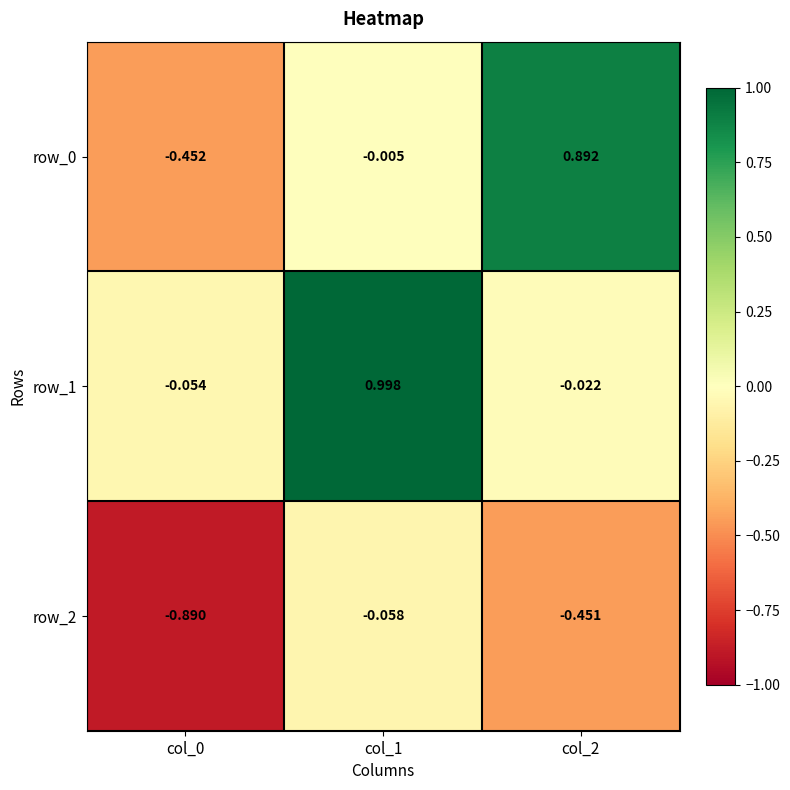

Is the value of row_2 at col_1 greater than the value of row_1 at col_2?

No